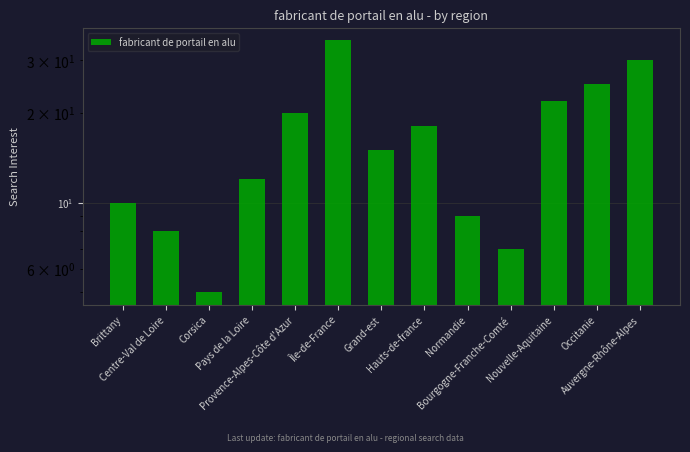

What is the maximum value shown in the chart?

35